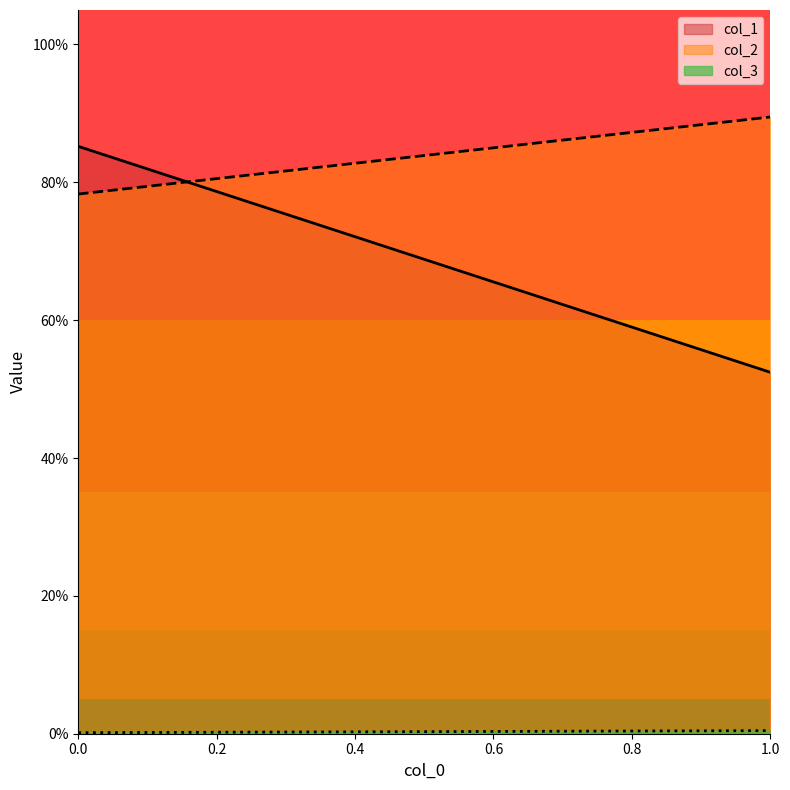

What is the value of the col_1 point at the 2nd from the left?

0.9